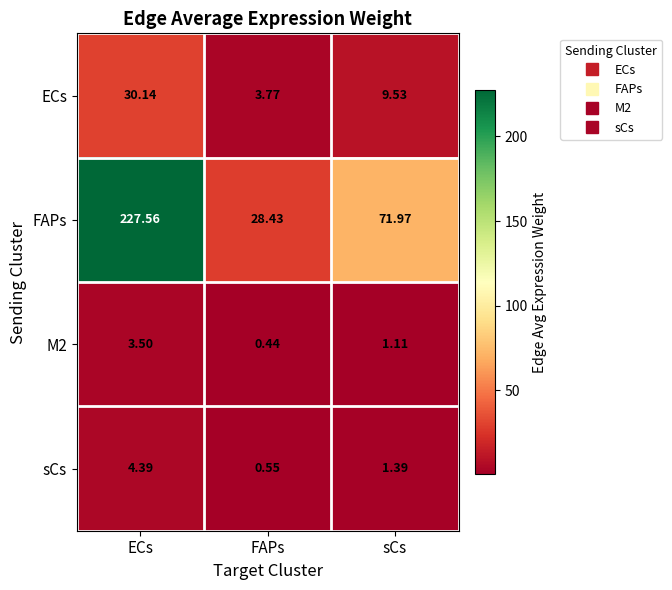

Between ECs and FAPs, which series saw the biggest shift?

FAPs